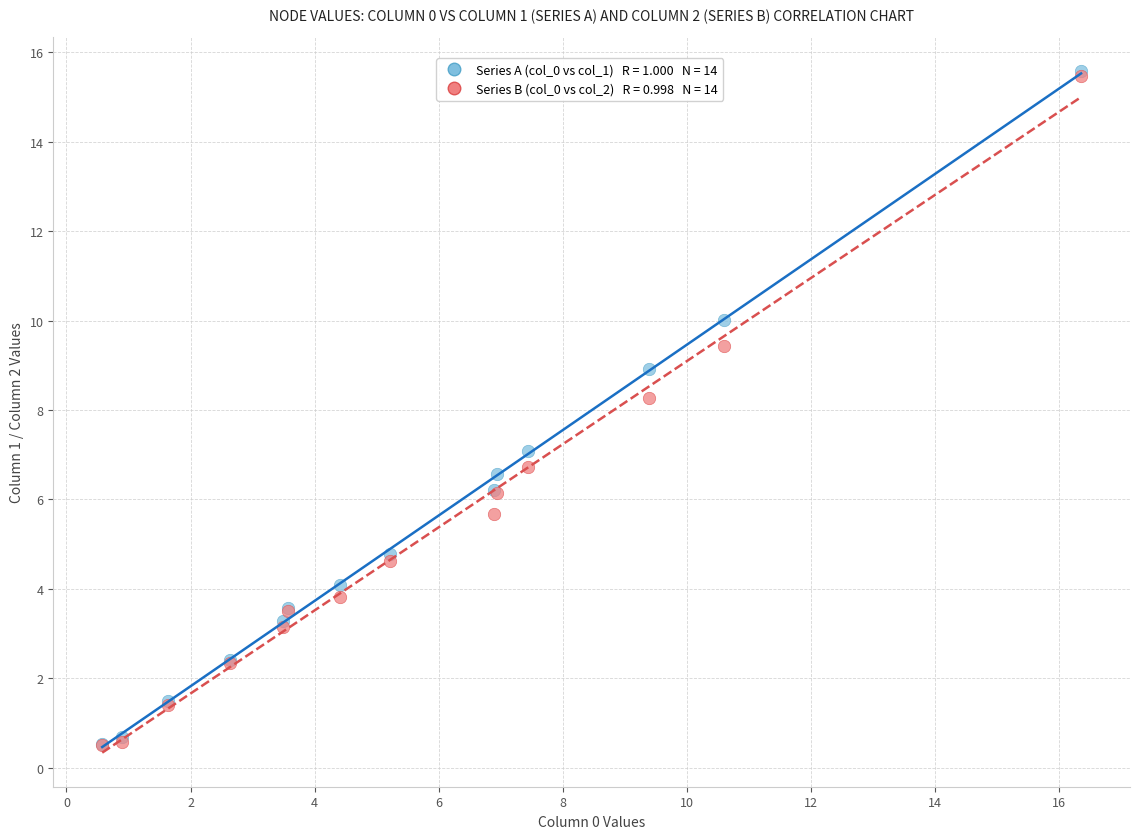

Across all series, what Y value is closest to 8?

8.3